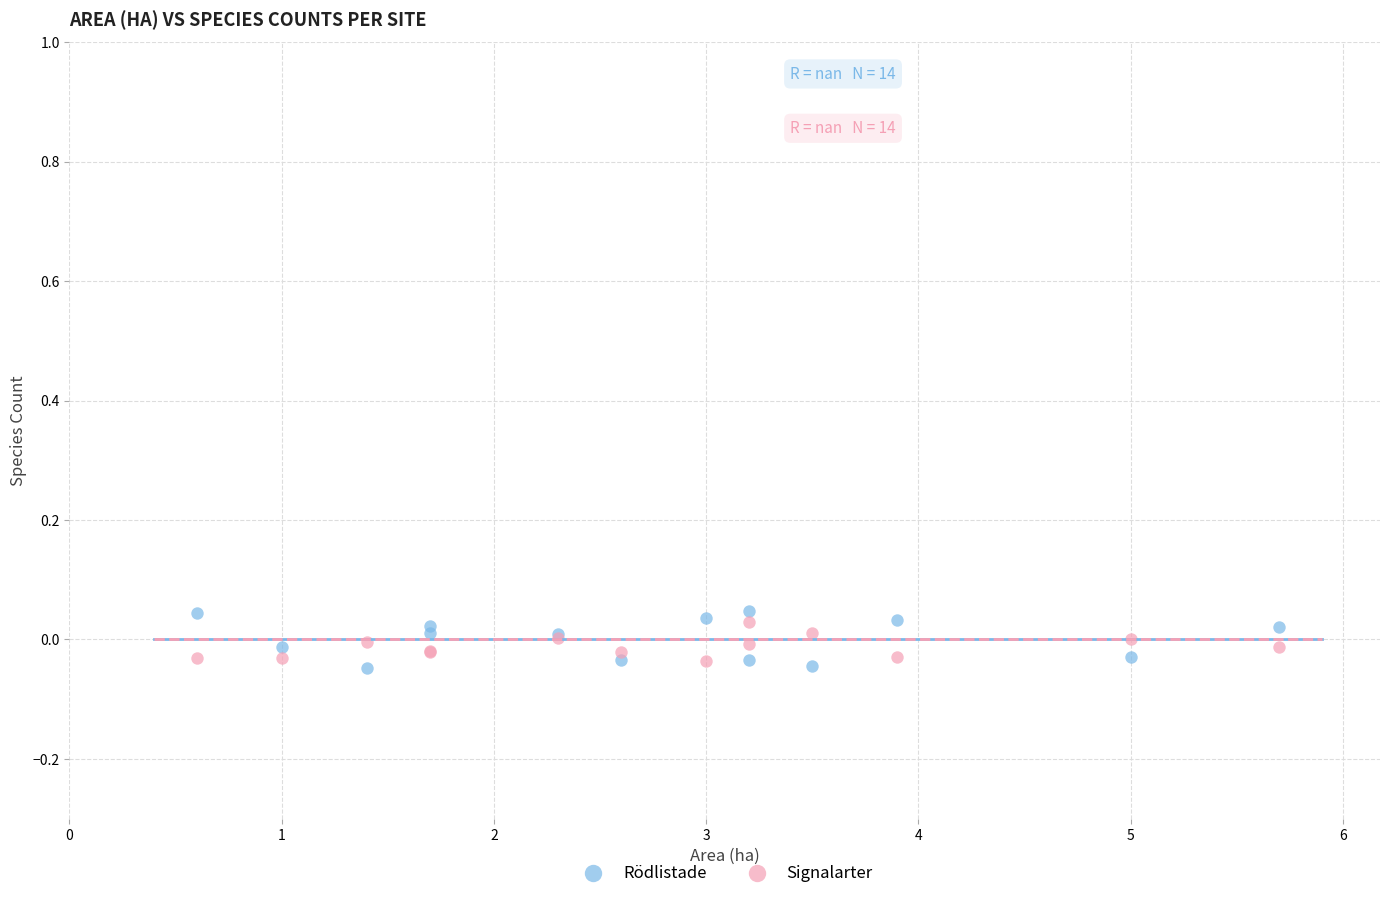

What is the X range (max minus min) for the scatter plot?

5.1